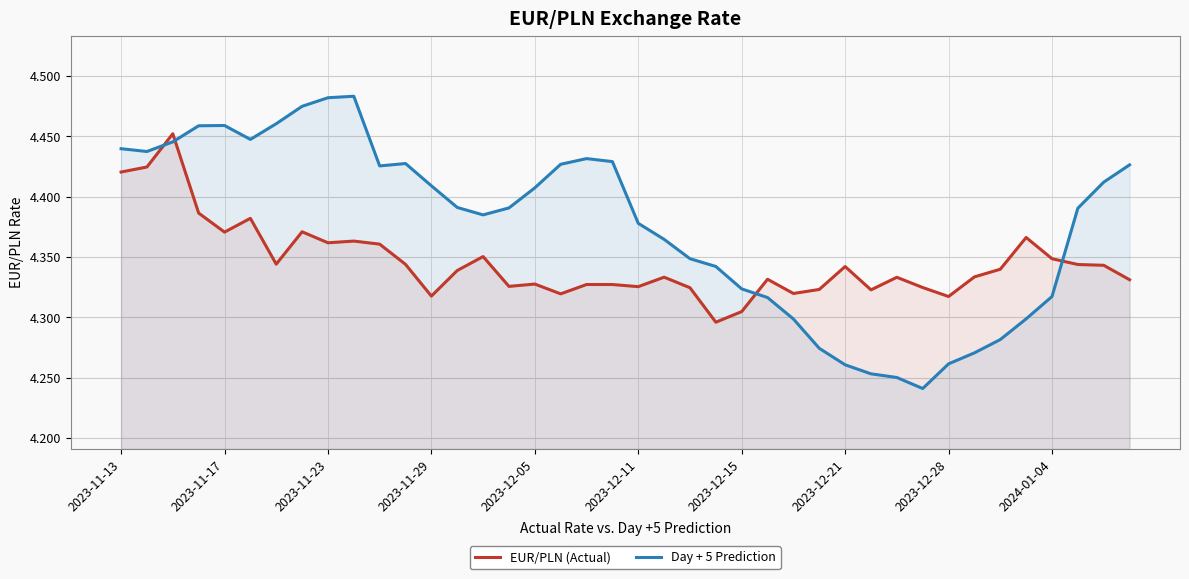

How many times do EUR/PLN (Actual) and Day + 5 Prediction cross each other?

4